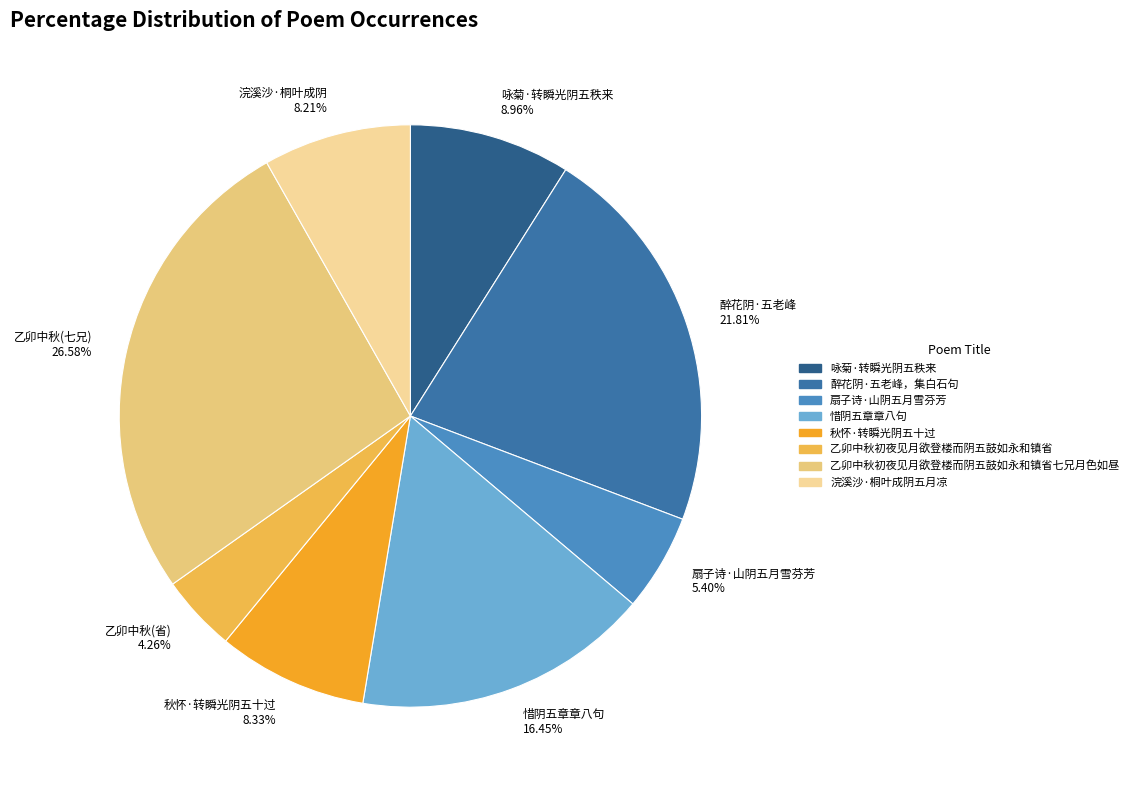

True or false: 惜阴五章章八句 accounts for 16% of the total.

True